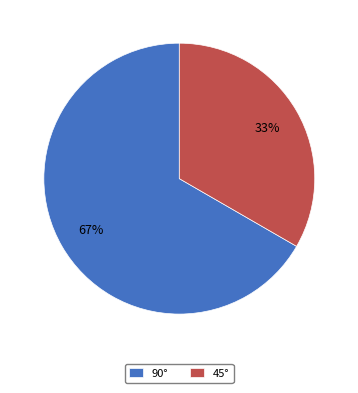

Is it true that 45° is 23% of the pie?

False